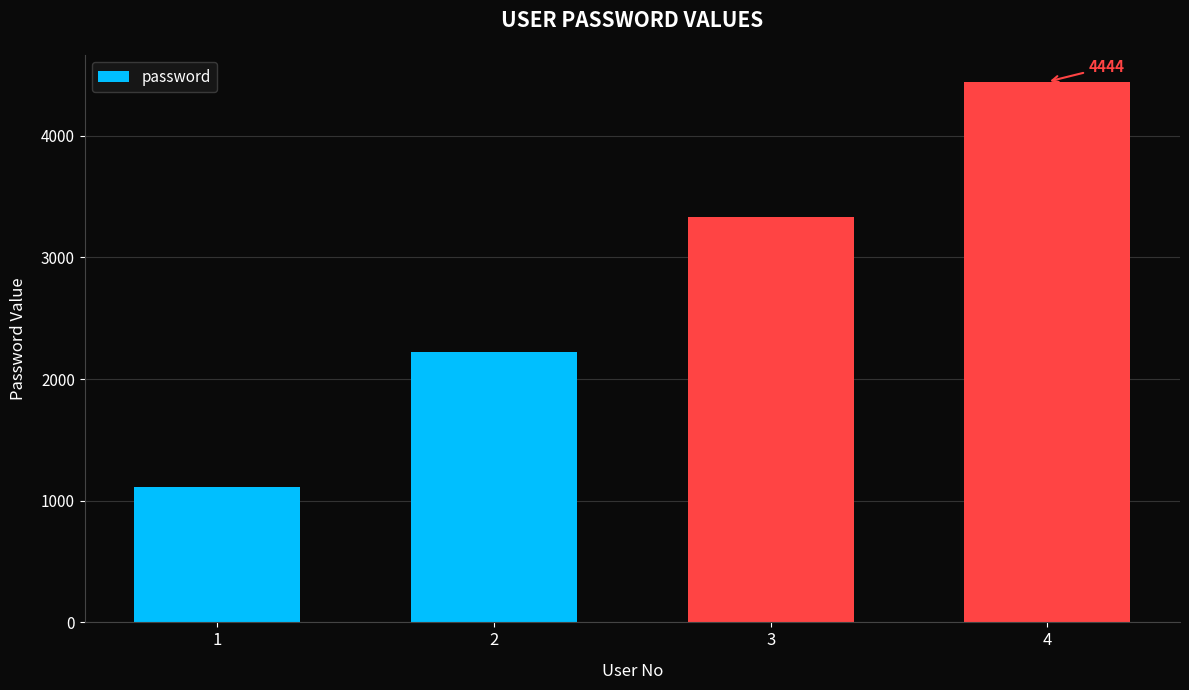

Which label corresponds to the largest value in the chart?

4